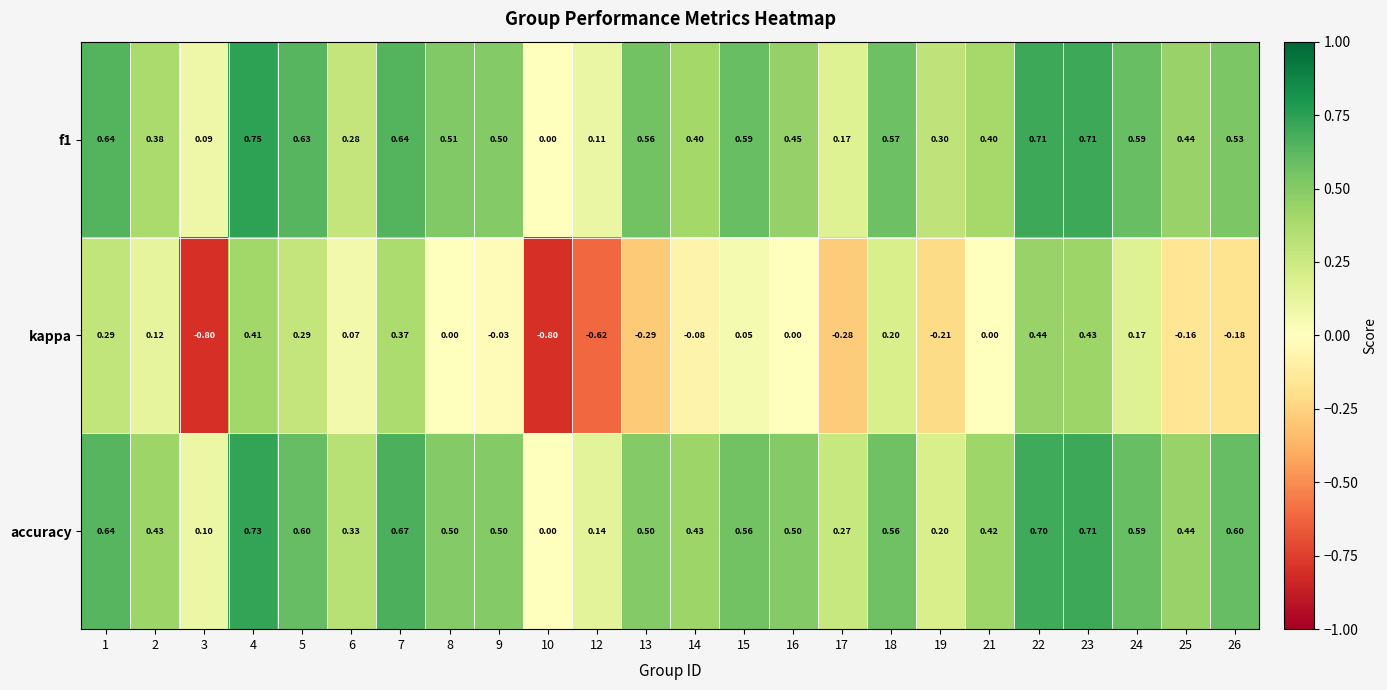

Between 3 and 8, which series saw the biggest shift?

kappa